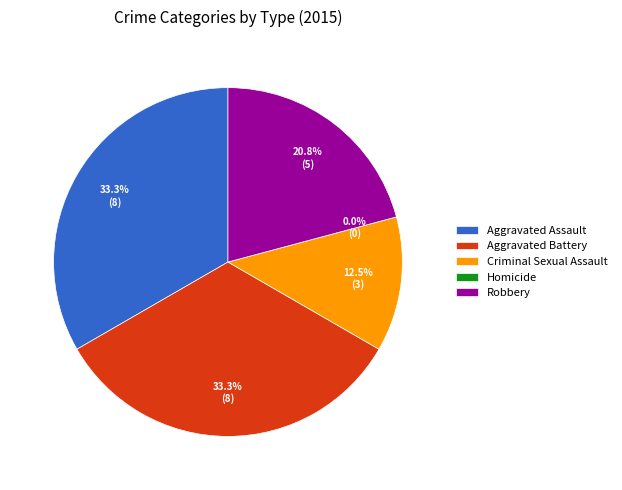

Combined, what portion of the pie is Criminal Sexual Assault and Aggravated Assault?

45.8%